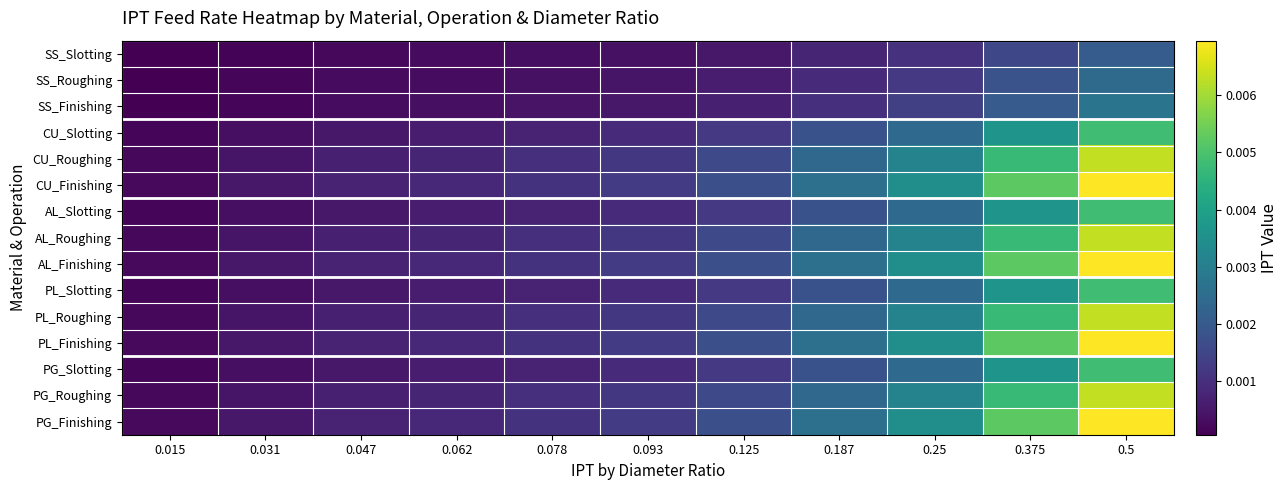

How many data points does each series have?

11